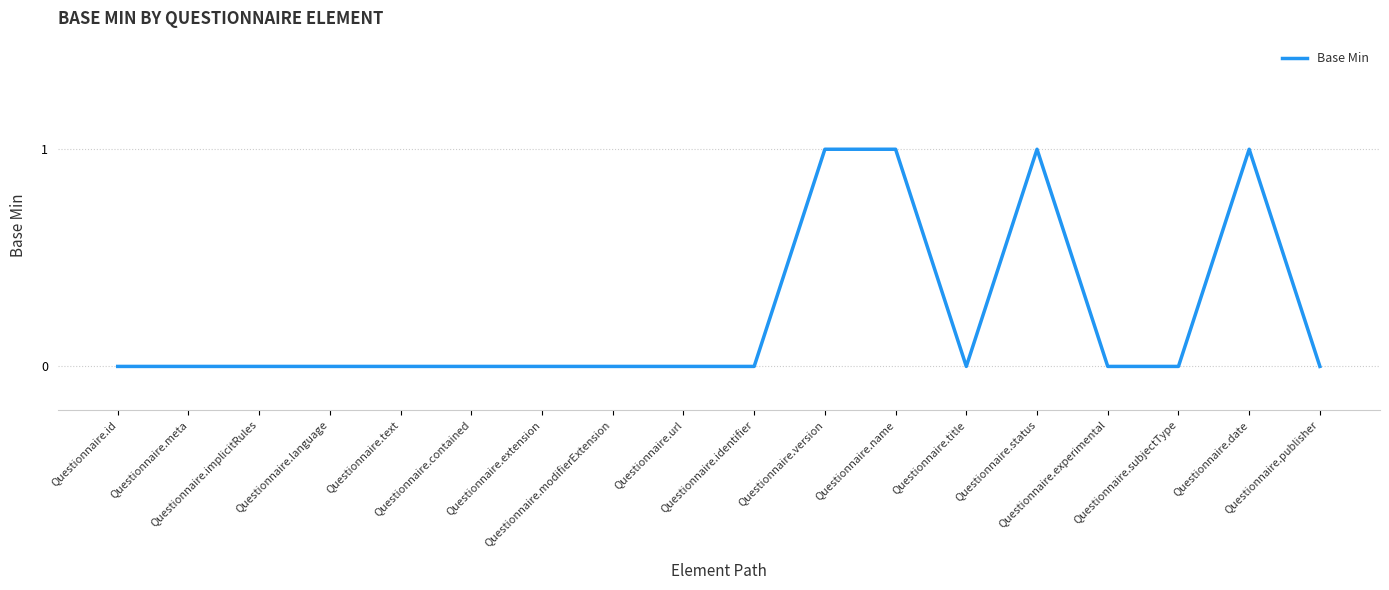

How many lines are shown in the chart?

1